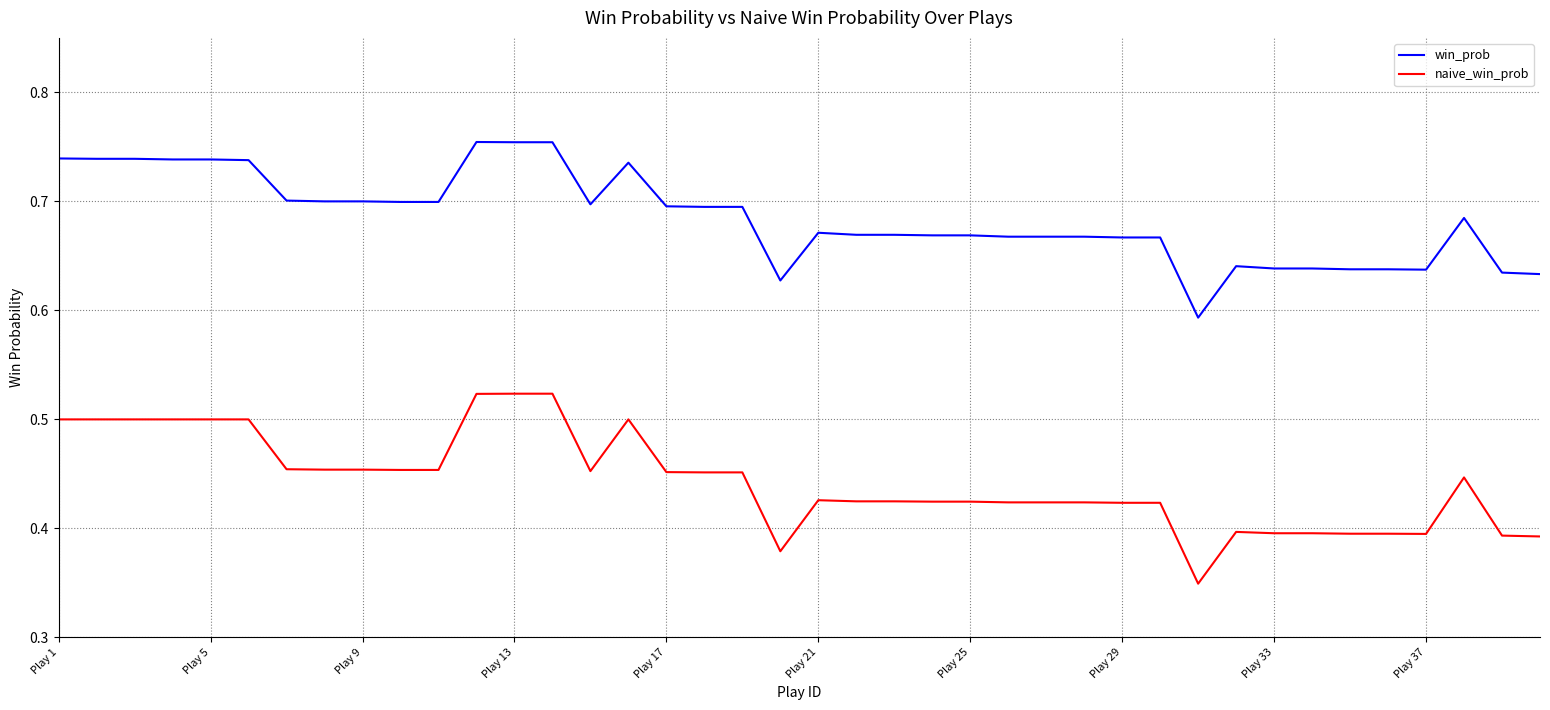

What is the difference between the second highest and second lowest values in the win_prob series?

0.1